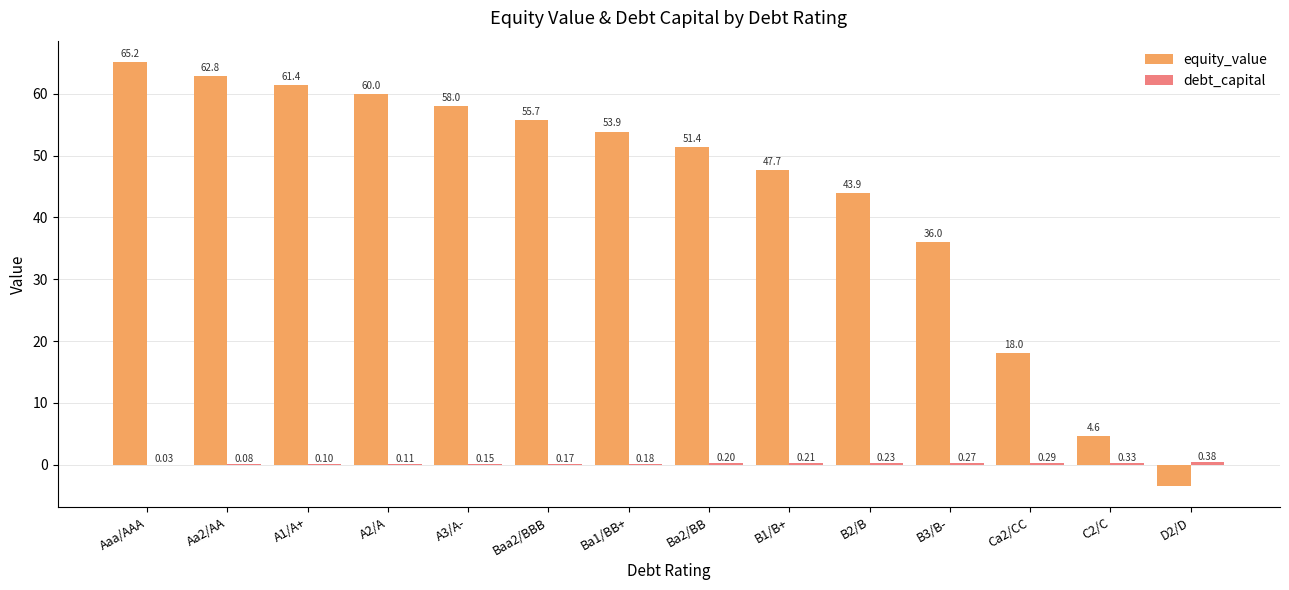

Between A3/A- and B2/B, which series saw the biggest shift?

equity_value